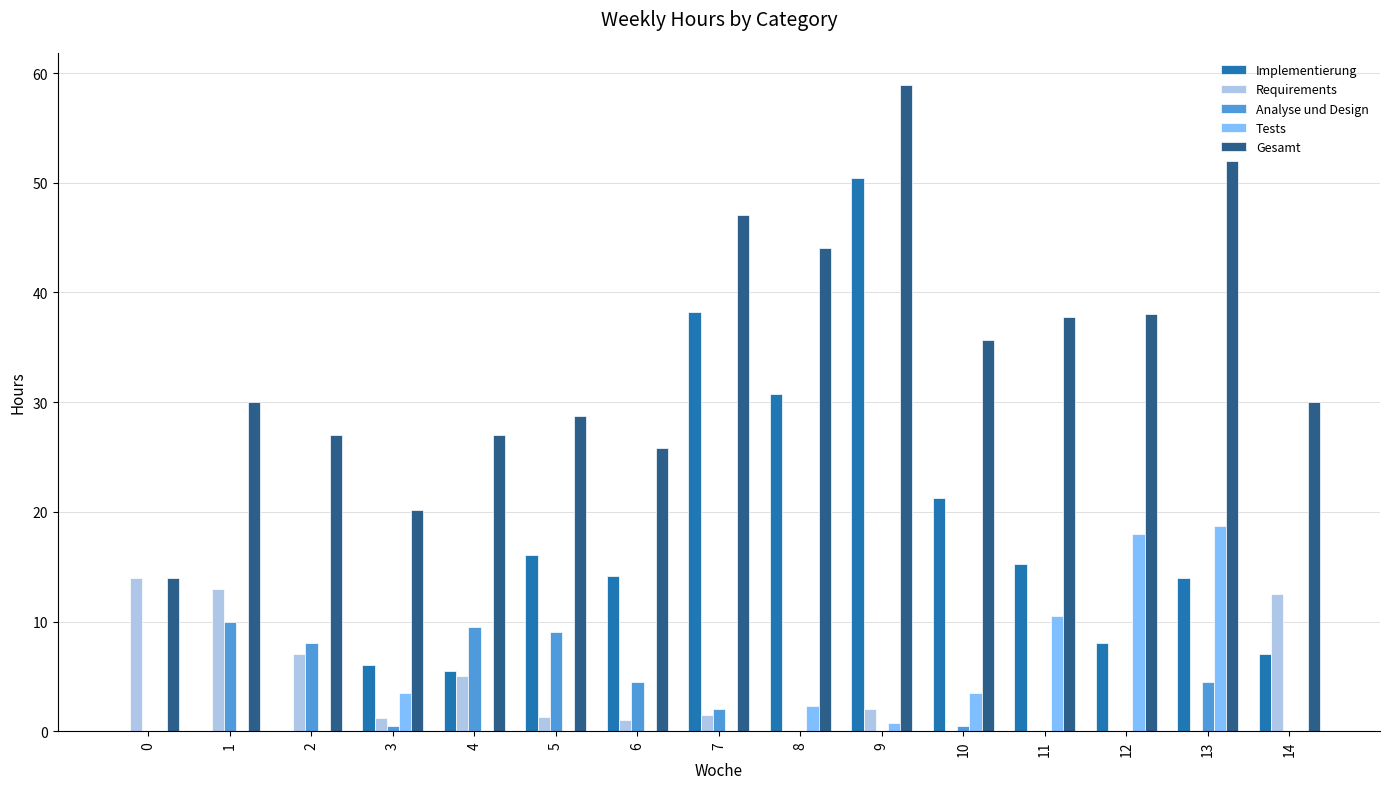

How many groups of bars are there?

15